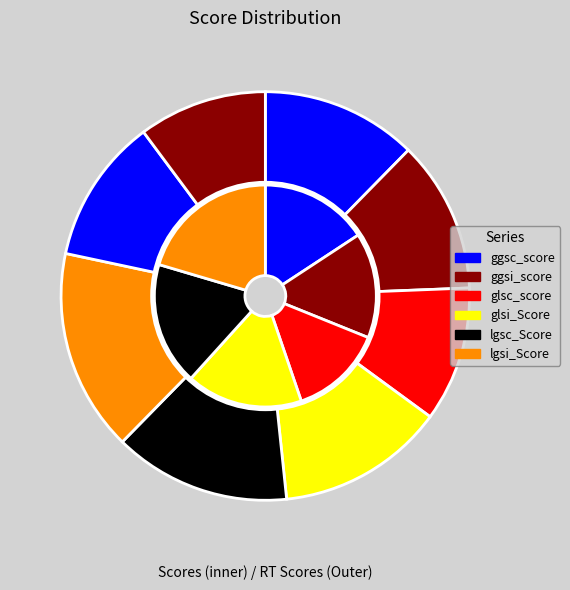

To the nearest percent, what is the combined percentage of glsc_score and ggsi_score?

23%